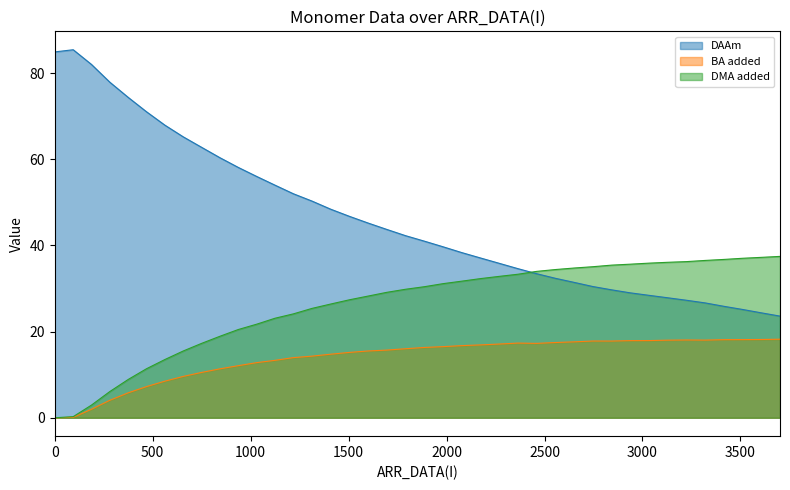

Reading left to right, extract all data points from this chart.

DAAm: 0=84.9	94=85.4	187=82.0	281=77.9	375=74.3	468=71.0	562=67.9	656=65.2	749=62.8	843=60.3	936=58.1	1030=56.0	1124=54.0	1218=52.0	1313=50.3	1408=48.4	1504=46.7	1599=45.2	1695=43.7	1790=42.3	1886=41.0	1981=39.7	2077=38.3	2173=37.1	2268=35.9	2364=34.6	2459=33.4	2555=32.4	2651=31.4	2746=30.5	2842=29.7	2937=29.0	3033=28.4	3128=27.8	3224=27.3	3320=26.7	3415=25.9	3511=25.1	3607=24.3	3702=23.6
BA added: 0=0.0	94=0.1	187=2.0	281=4.1	375=5.8	468=7.2	562=8.5	656=9.6	749=10.5	843=11.4	936=12.1	1030=12.8	1124=13.3	1218=14.0	1313=14.3	1408=14.7	1504=15.2	1599=15.5	1695=15.7	1790=16.0	1886=16.3	1981=16.5	2077=16.7	2173=16.9	2268=17.1	2364=17.3	2459=17.3	2555=17.5	2651=17.6	2746=17.8	2842=17.8	2937=17.9	3033=17.9	3128=18.0	3224=18.0	3320=18.0	3415=18.1	3511=18.1	3607=18.2	3702=18.2
DMA added: 0=0.0	94=0.3	187=2.9	281=6.1	375=8.9	468=11.4	562=13.5	656=15.5	749=17.3	843=18.9	936=20.5	1030=21.7	1124=23.1	1218=24.1	1313=25.4	1408=26.4	1504=27.4	1599=28.2	1695=29.1	1790=29.8	1886=30.4	1981=31.1	2077=31.7	2173=32.3	2268=32.8	2364=33.3	2459=34.0	2555=34.4	2651=34.7	2746=35.1	2842=35.4	2937=35.6	3033=35.9	3128=36.1	3224=36.2	3320=36.5	3415=36.7	3511=37.0	3607=37.2	3702=37.4